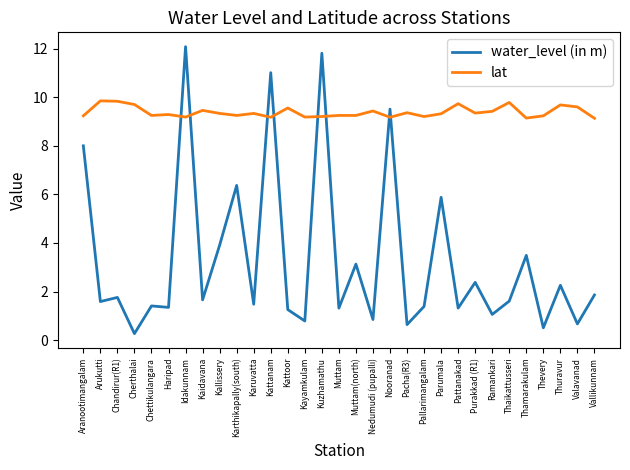

True or false: lat and water_level (in m) cross at least once.

True